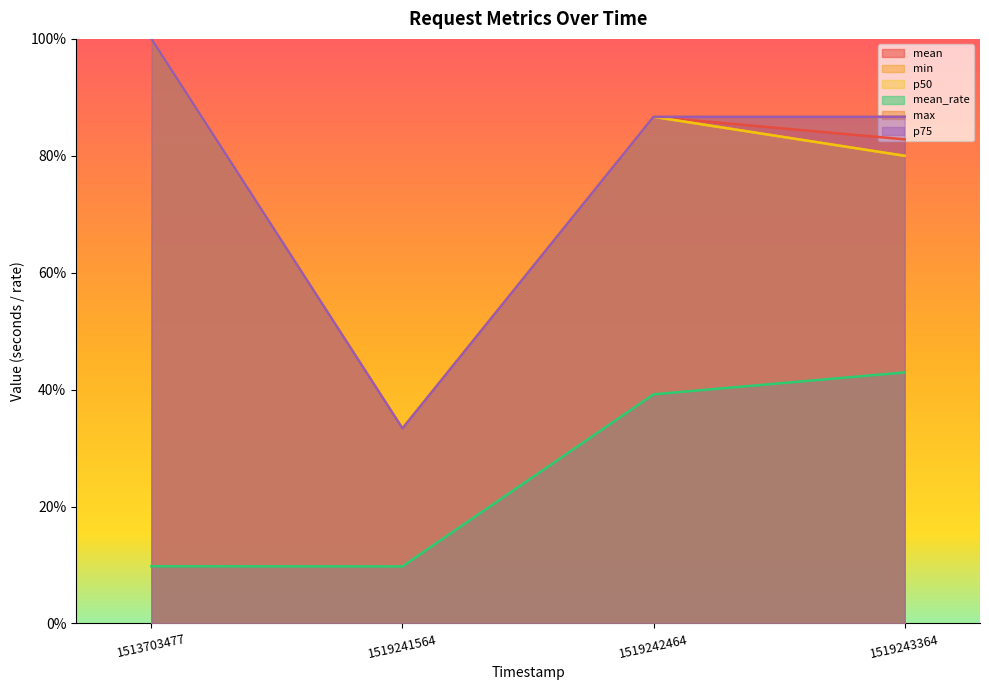

Rank the categories by mean_rate value from highest to lowest.

1519243364, 1519242464, 1513703477, 1519241564